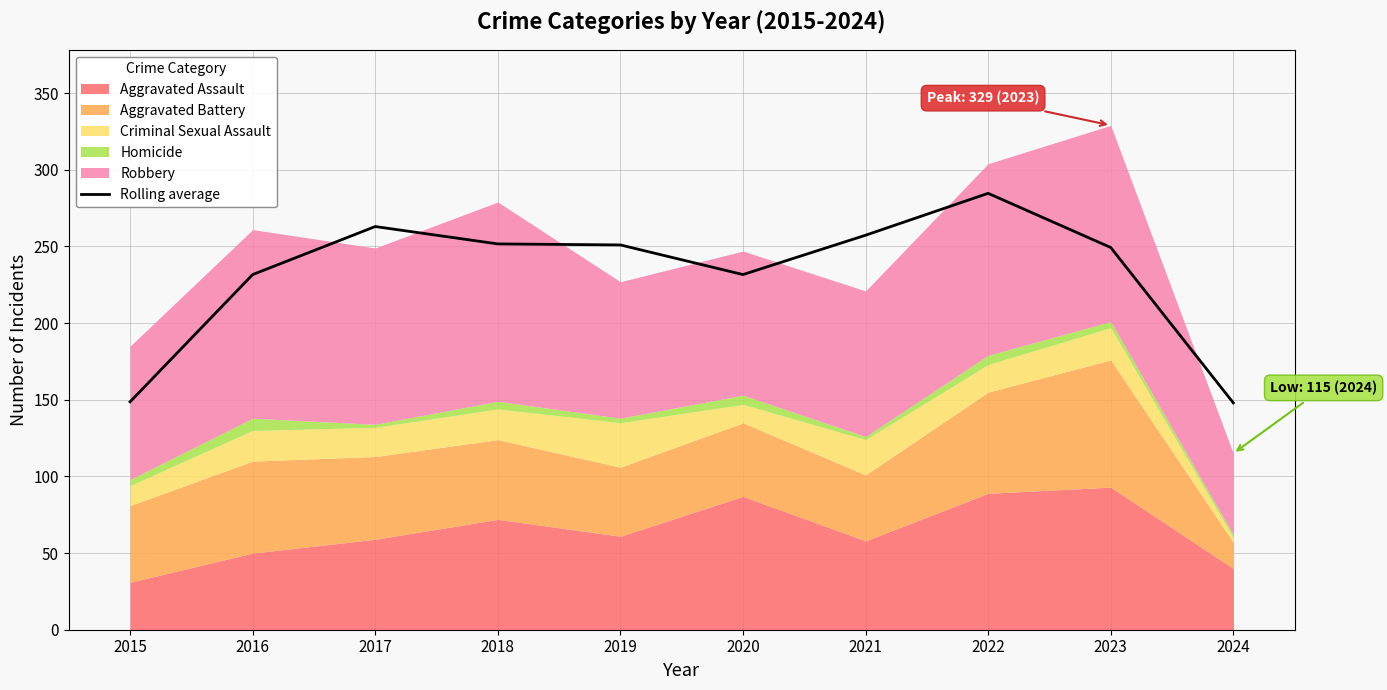

Count the number of values greater than 251.

4